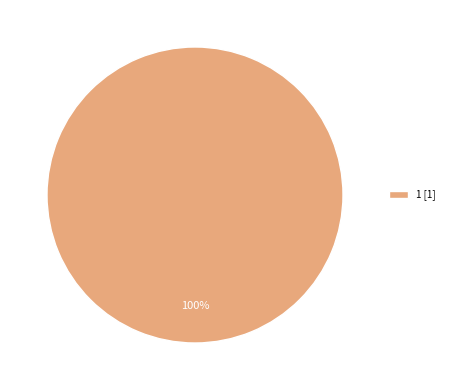

How many slices are in this pie chart?

1